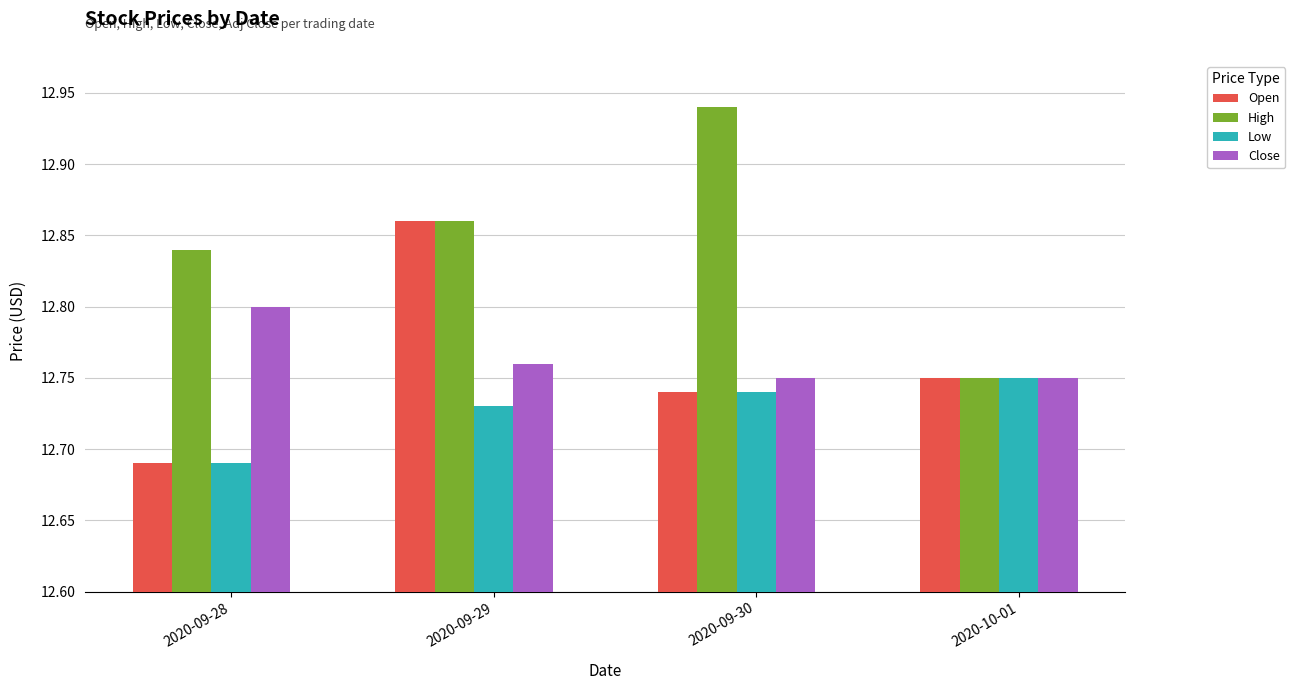

What is the total value across all series at 2020-09-29?

51.2